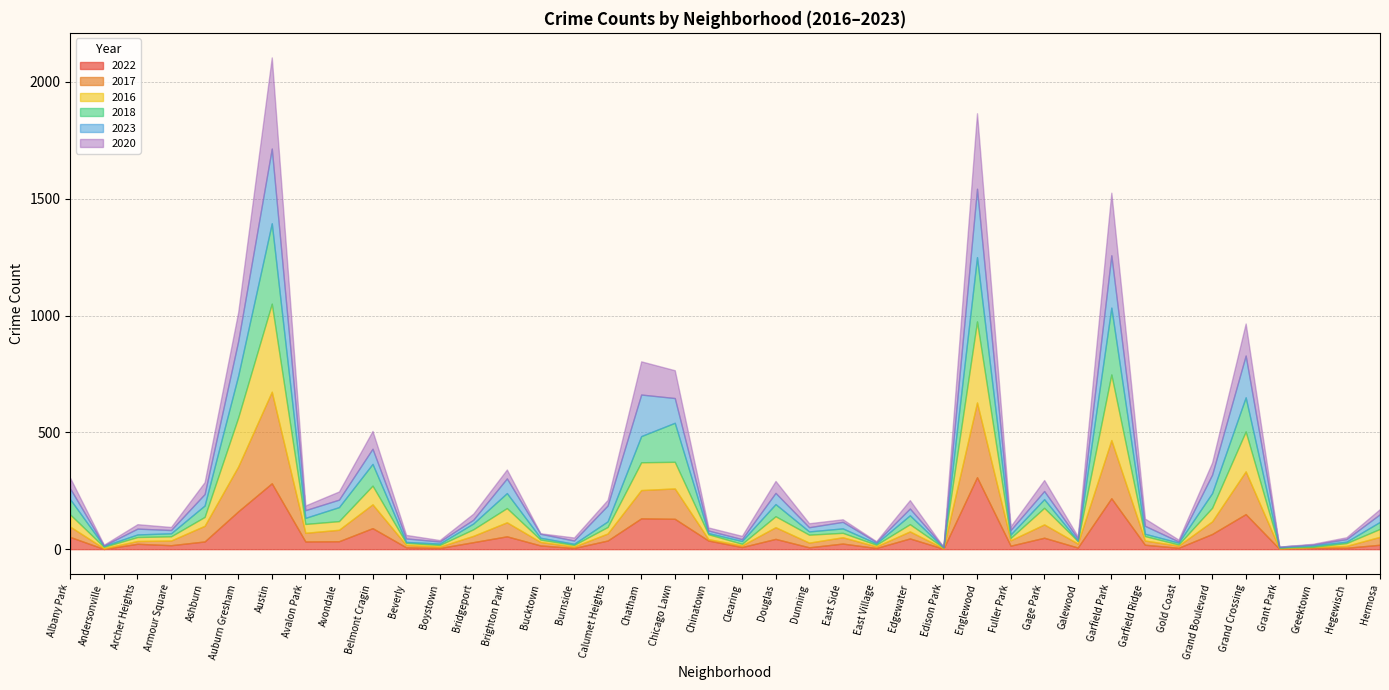

List the labels in order of 2017 value, smallest first.

Edison Park, Grant Park, Andersonville, Greektown, Boystown, Burnside, Chinatown, Clearing, East Village, Hegewisch, Gold Coast, Beverly, Archer Heights, Bucktown, Galewood, Garfield Ridge, Armour Square, Dunning, Fuller Park, Bridgeport, East Side, Calumet Heights, Edgewater, Hermosa, Avalon Park, Albany Park, Avondale, Douglas, Grand Boulevard, Gage Park, Brighton Park, Ashburn, Belmont Cragin, Chatham, Chicago Lawn, Grand Crossing, Auburn Gresham, Garfield Park, Englewood, Austin